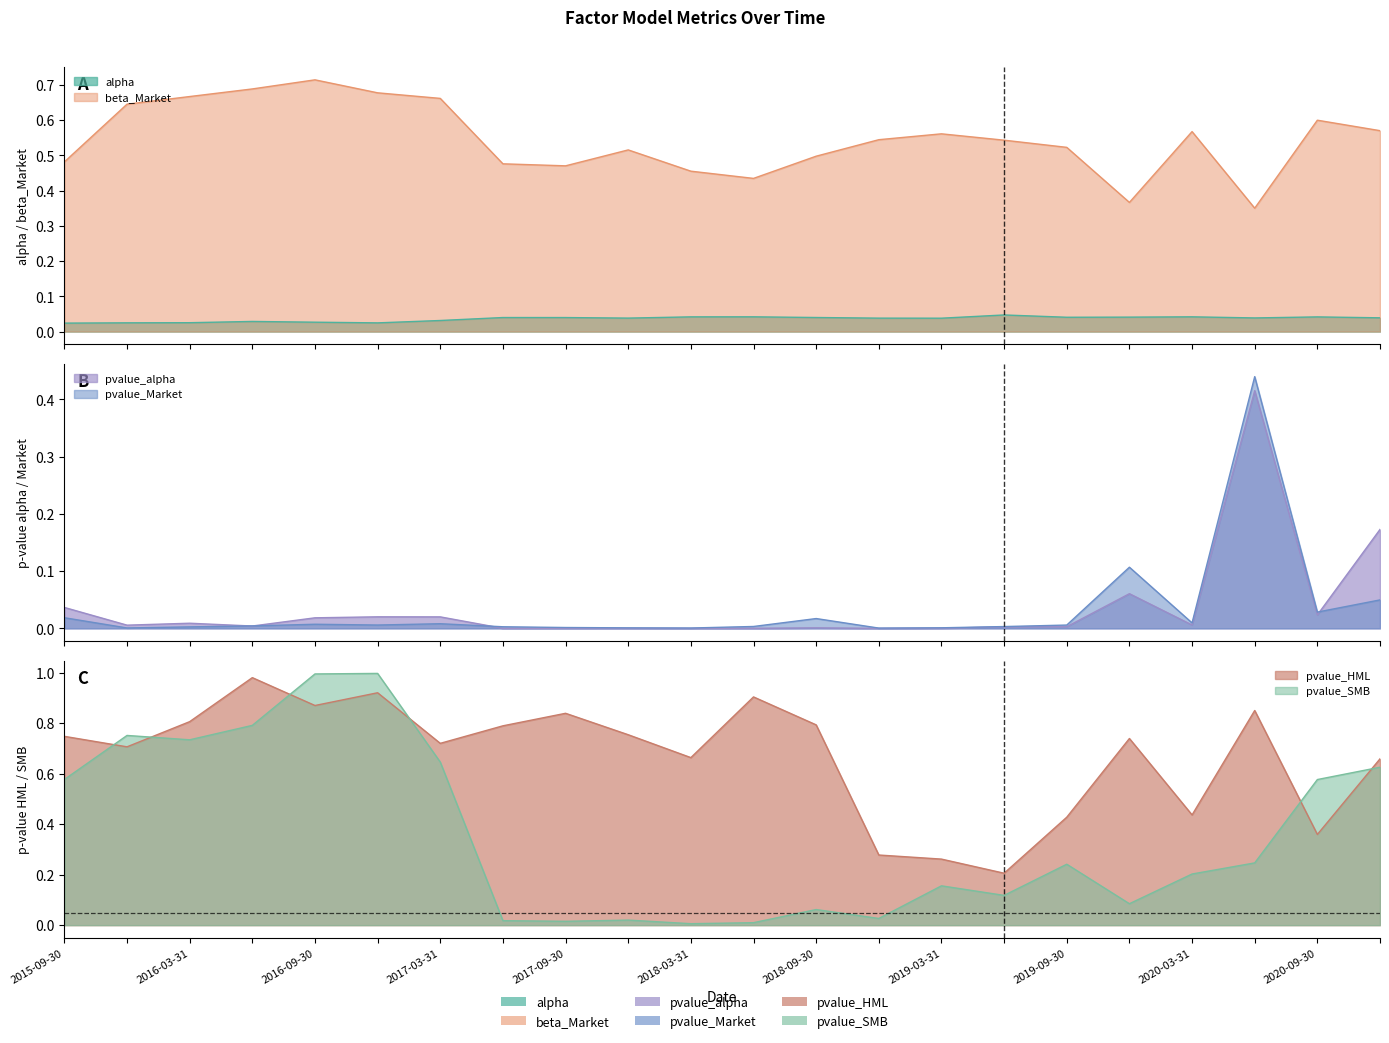

How many interior local peaks does the pvalue_SMB series have?

6